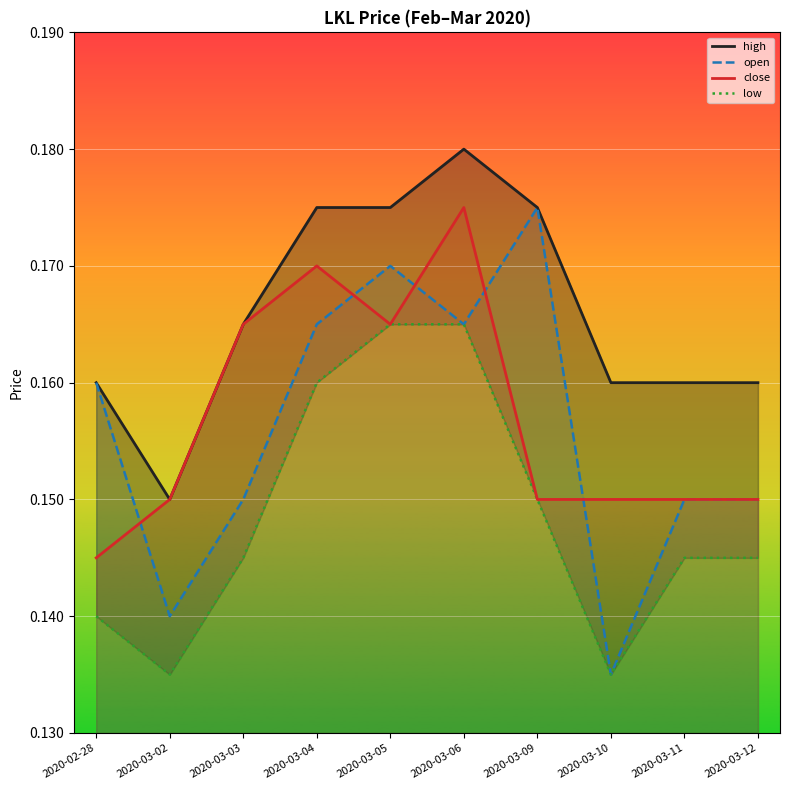

What is the sum of all open values?

1.6